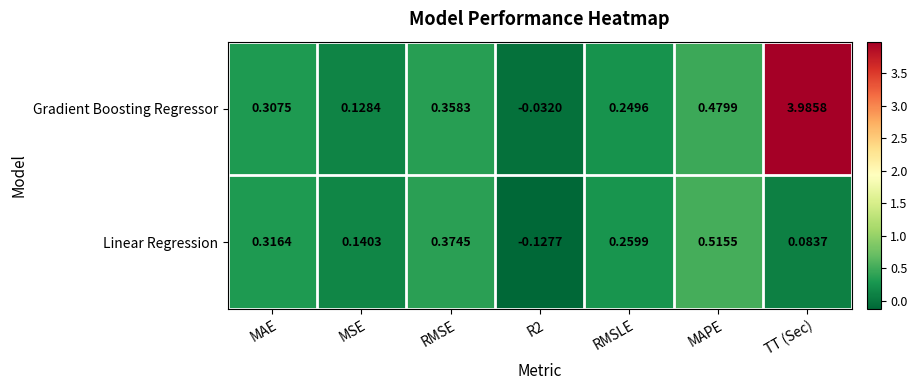

At which label does Gradient Boosting Regressor first exceed 0?

MAE